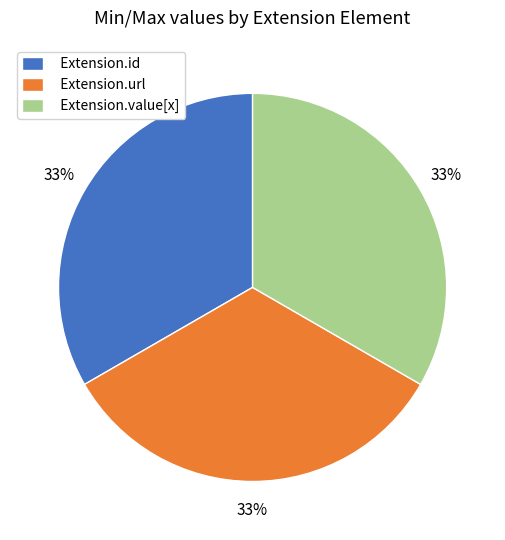

Is it true that Extension.value[x] is 41% of the pie?

False